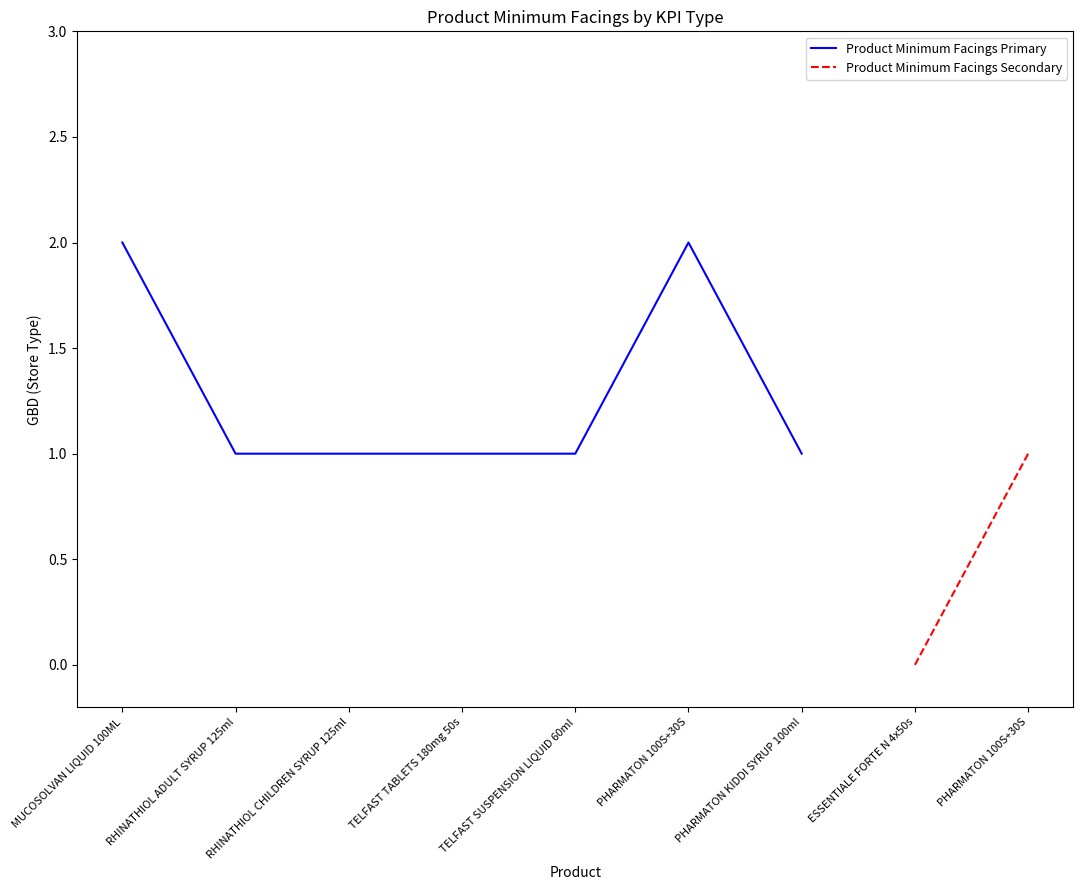

What is the sum of the values at TELFAST TABLETS 180mg 50s and RHINATHIOL CHILDREN SYRUP 125ml?

2